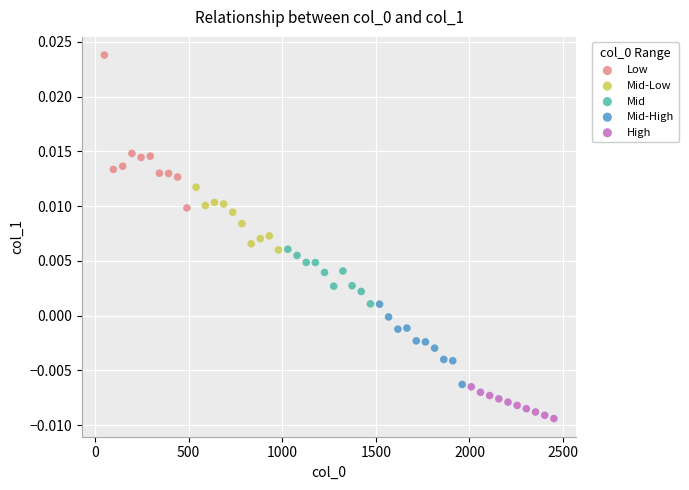

Which series reaches the minimum Y coordinate?

High